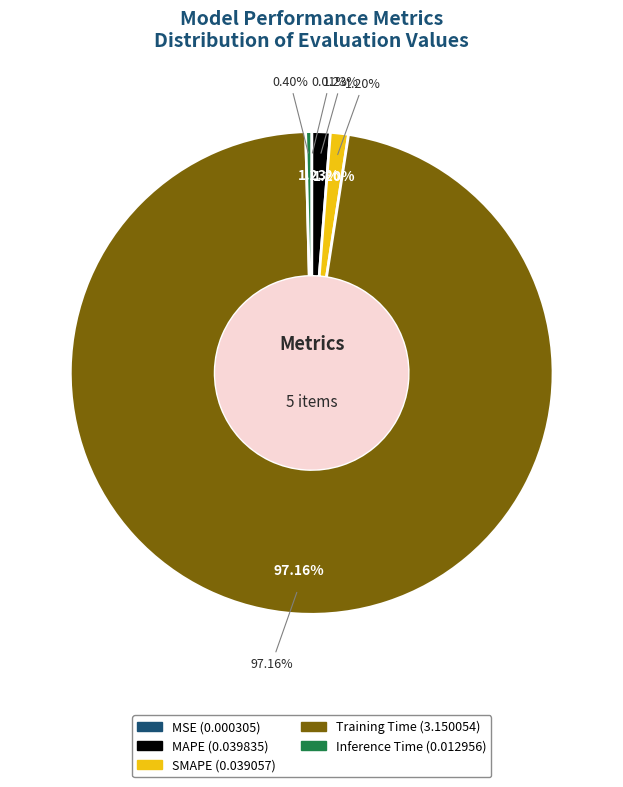

Count the number of slices in the pie.

5